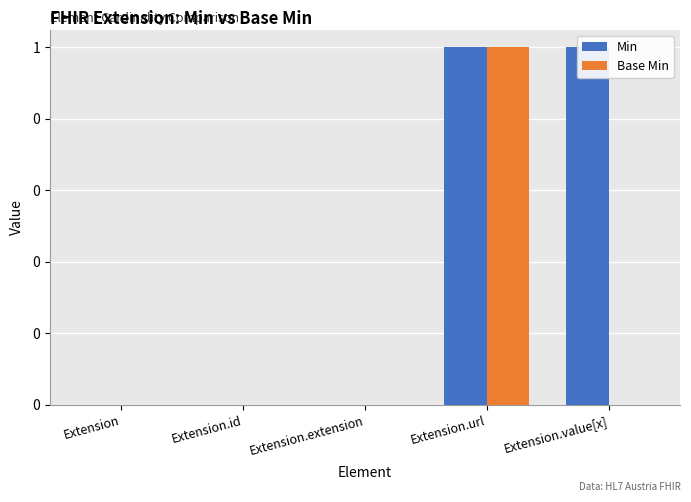

What is the difference between the Base Min values at Extension and Extension.url?

1